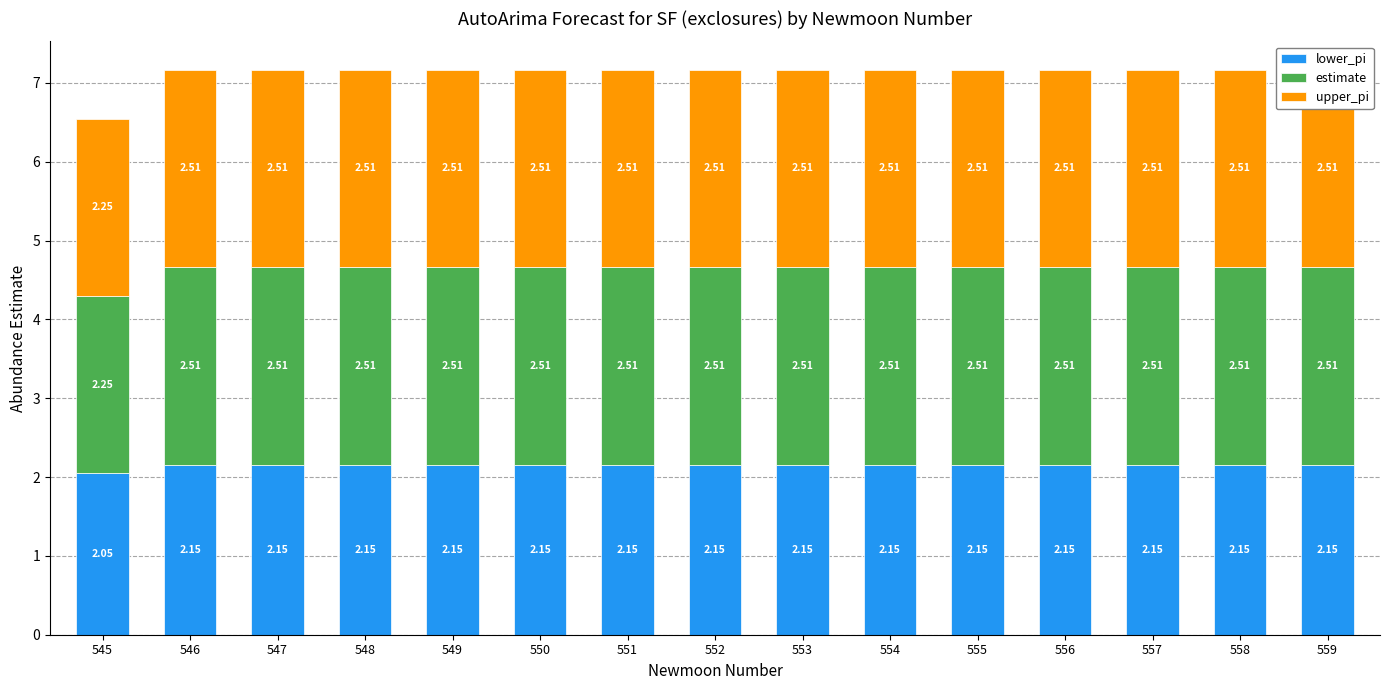

Which has a higher value, 552 or 547?

552